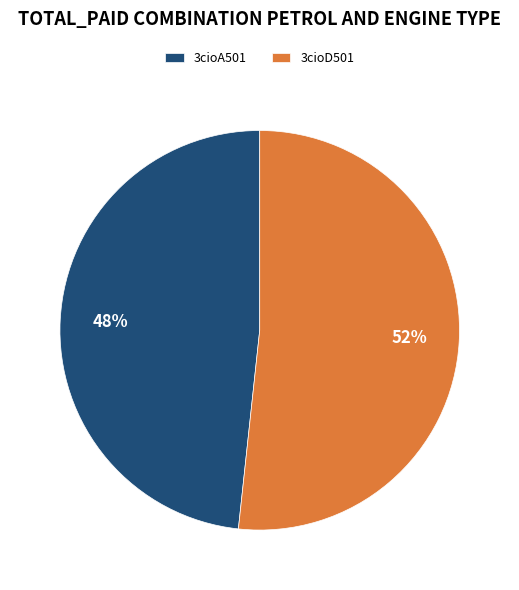

The 3cioD501 slice represents 52% of the pie. True or false?

True